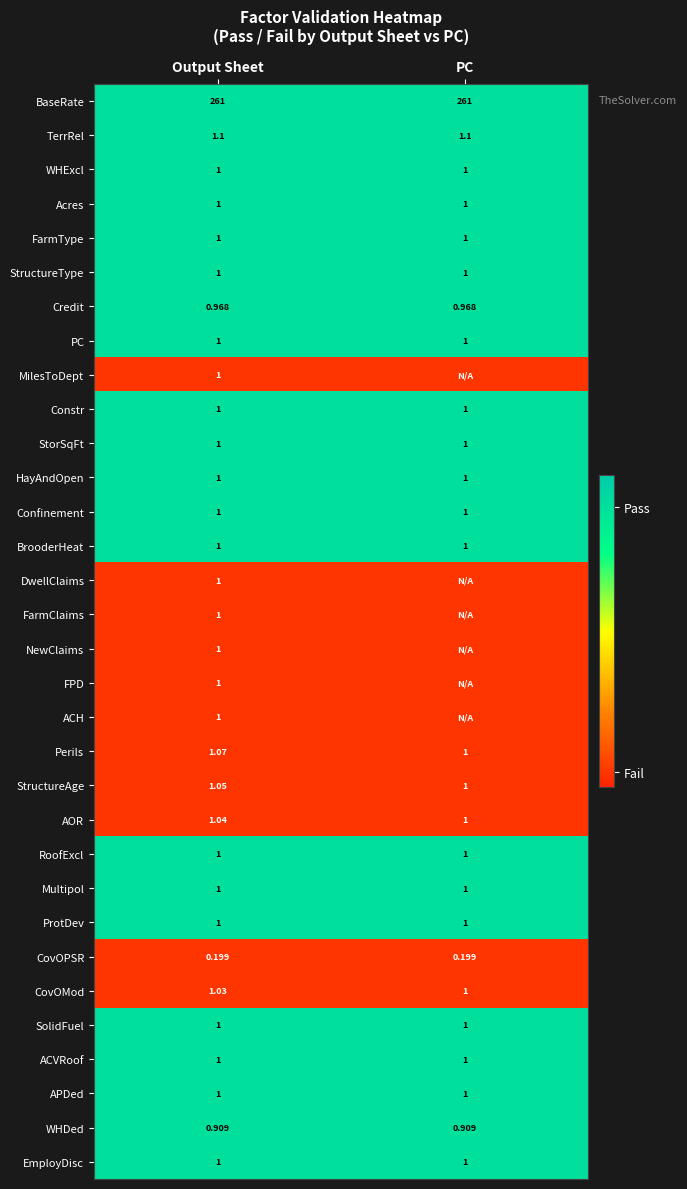

Is it true that Constr equals 0.4 at PC?

False